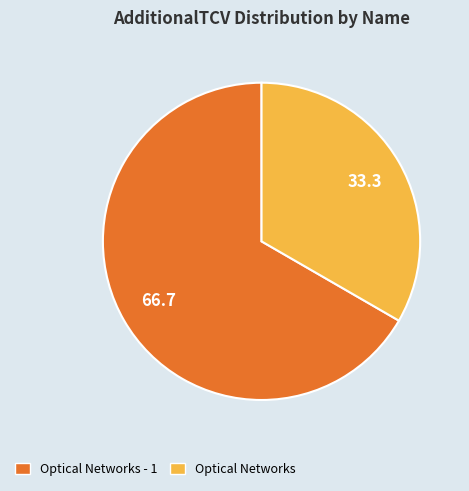

Rank the categories by value from lowest to highest.

Optical Networks, Optical Networks - 1